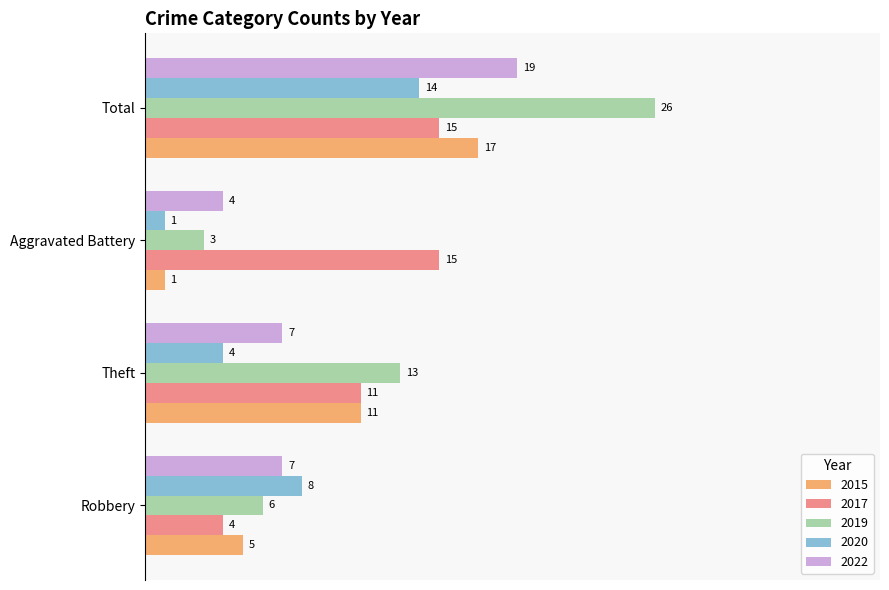

Between Theft and Total, which is larger?

Total